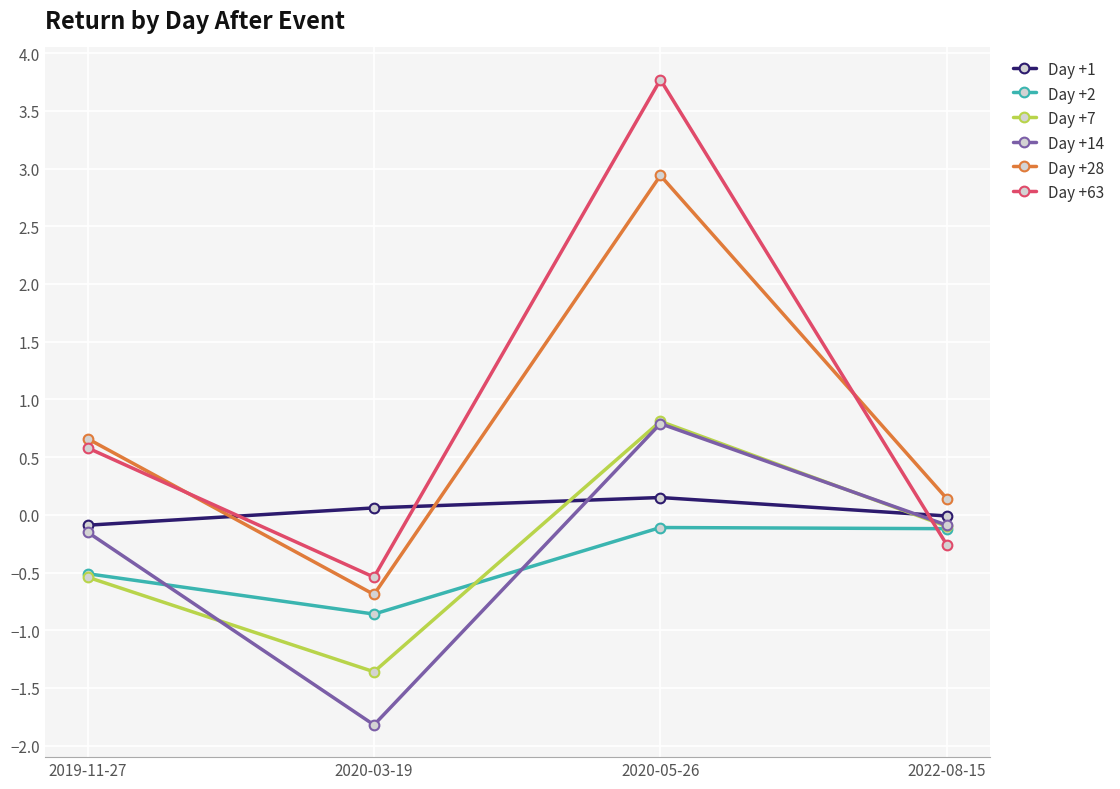

What is the smallest value displayed?

-1.8